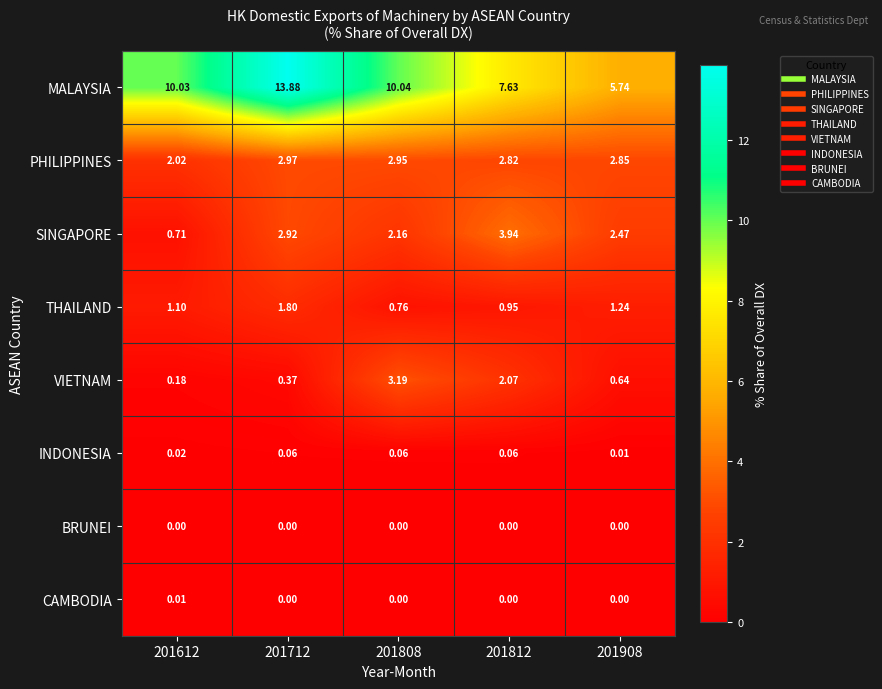

Is the value of MALAYSIA at 201908 greater than the value of VIETNAM at 201908?

Yes